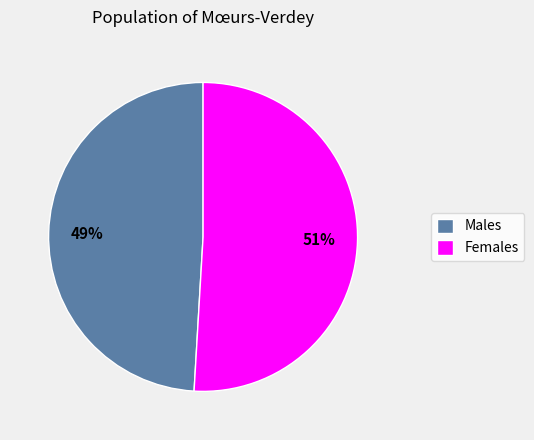

To the nearest percent, what is the combined percentage of Males and Females?

100%